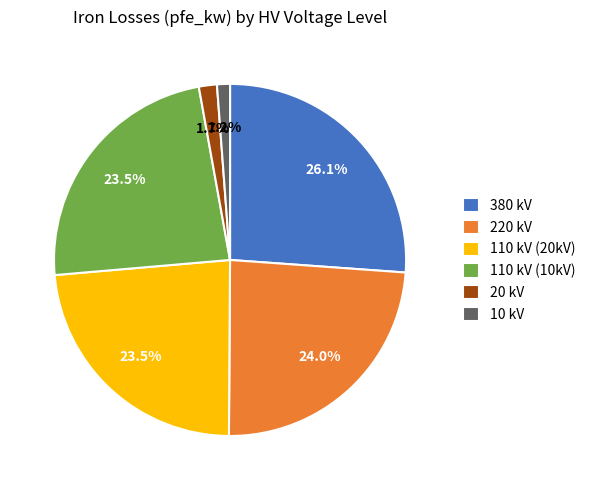

What is the largest slice in the pie chart?

380 kV